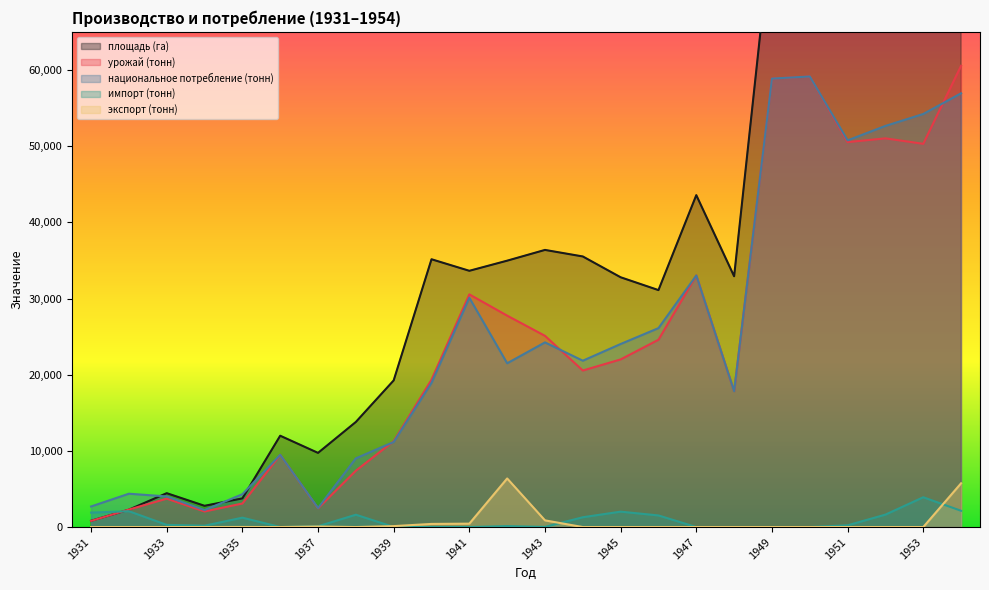

True or false: национальное потребление (тонн) and импорт (тонн) cross at least once.

False